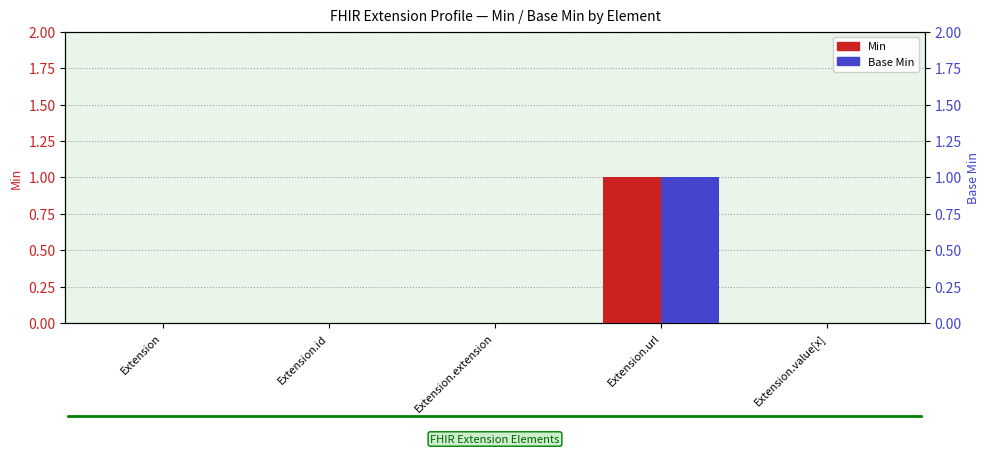

Which series has the largest range (max minus min)?

Min